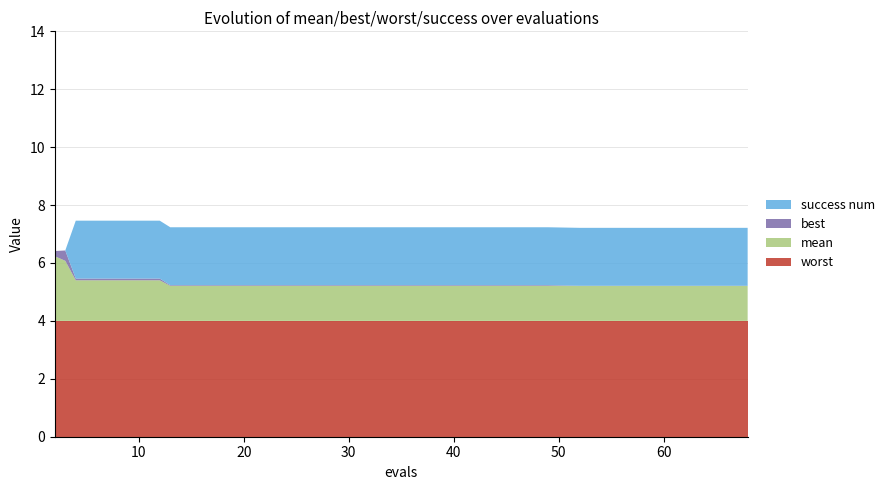

Reading right to left, what are all the values shown in this chart?

mean: 1.2	1.2	1.2	1.2	1.2	1.2	1.2	1.2	1.2	1.2	1.2	1.2	1.2	1.2	1.2	1.4	1.4	1.4	2.1	2.2
best: 0.0	0.0	0.0	0.0	0.0	0.0	0.0	0.0	0.0	0.0	0.0	0.0	0.0	0.0	0.0	0.1	0.1	0.1	0.4	0.2
worst: 4.0	4.0	4.0	4.0	4.0	4.0	4.0	4.0	4.0	4.0	4.0	4.0	4.0	4.0	4.0	4.0	4.0	4.0	4.0	4.0
success num: 2.0	2.0	2.0	2.0	2.0	2.0	2.0	2.0	2.0	2.0	2.0	2.0	2.0	2.0	2.0	2.0	2.0	2.0	0.0	0.0